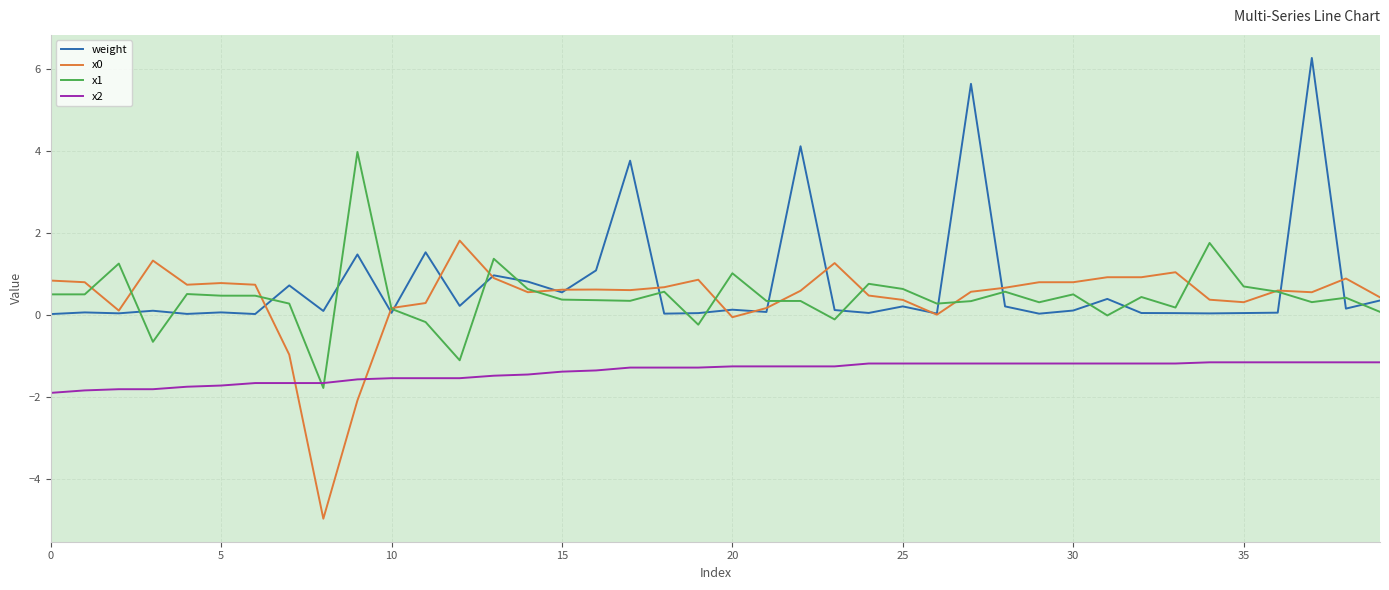

Does the chart display data point markers on the line(s)?

No